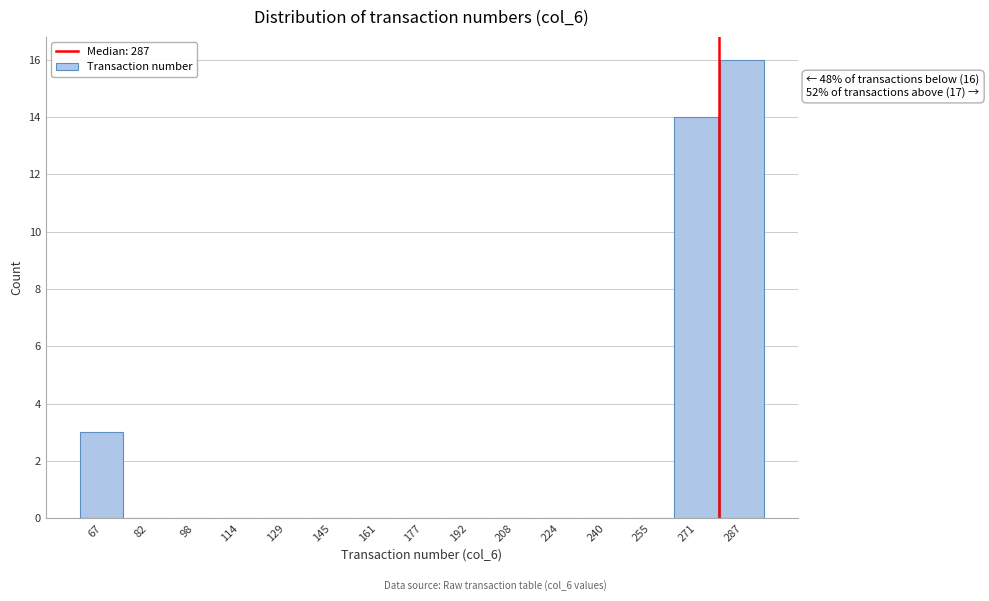

Reading left to right, list all the values displayed in this chart.

67=3	82=0	98=0	114=0	129=0	145=0	161=0	177=0	192=0	208=0	224=0	240=0	255=0	271=14	287=16